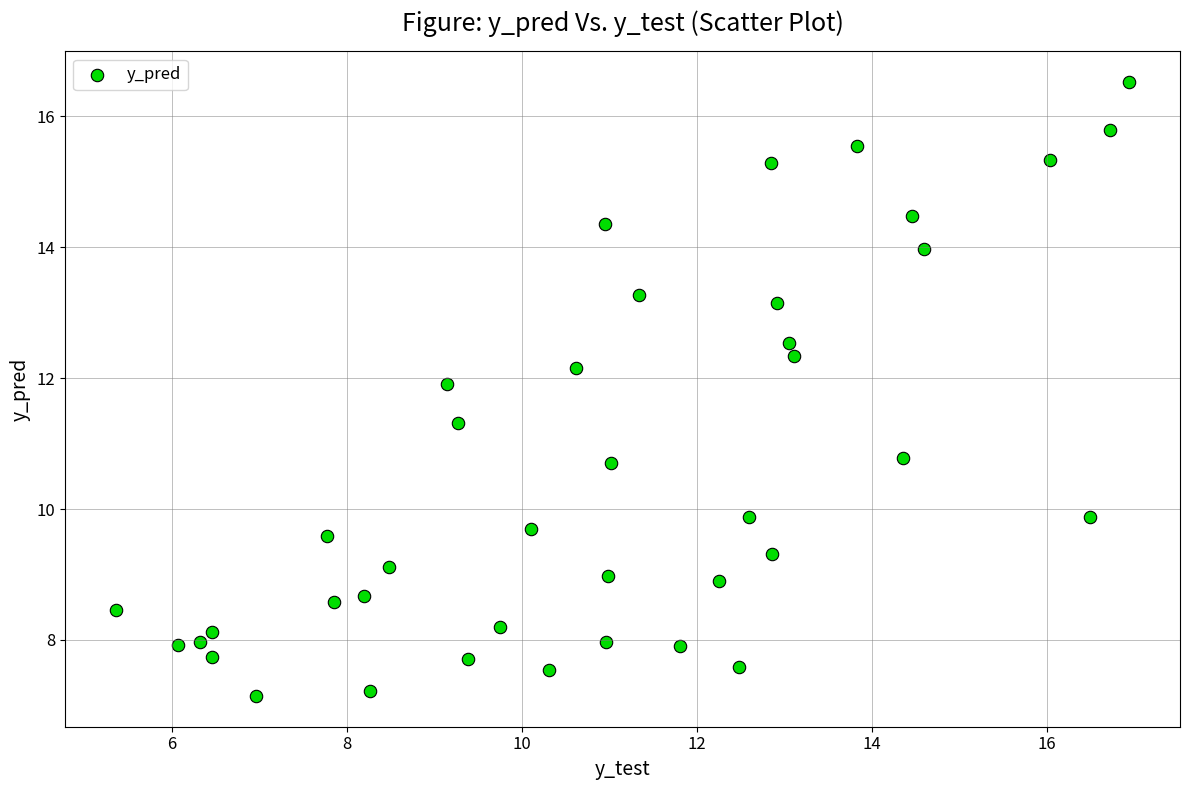

What is the range of Y values (max minus min)?

9.4